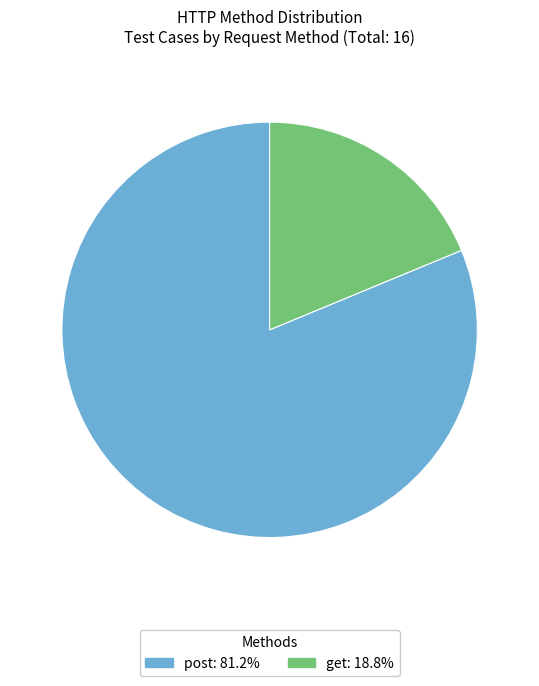

True or false: get accounts for 10% of the total.

False